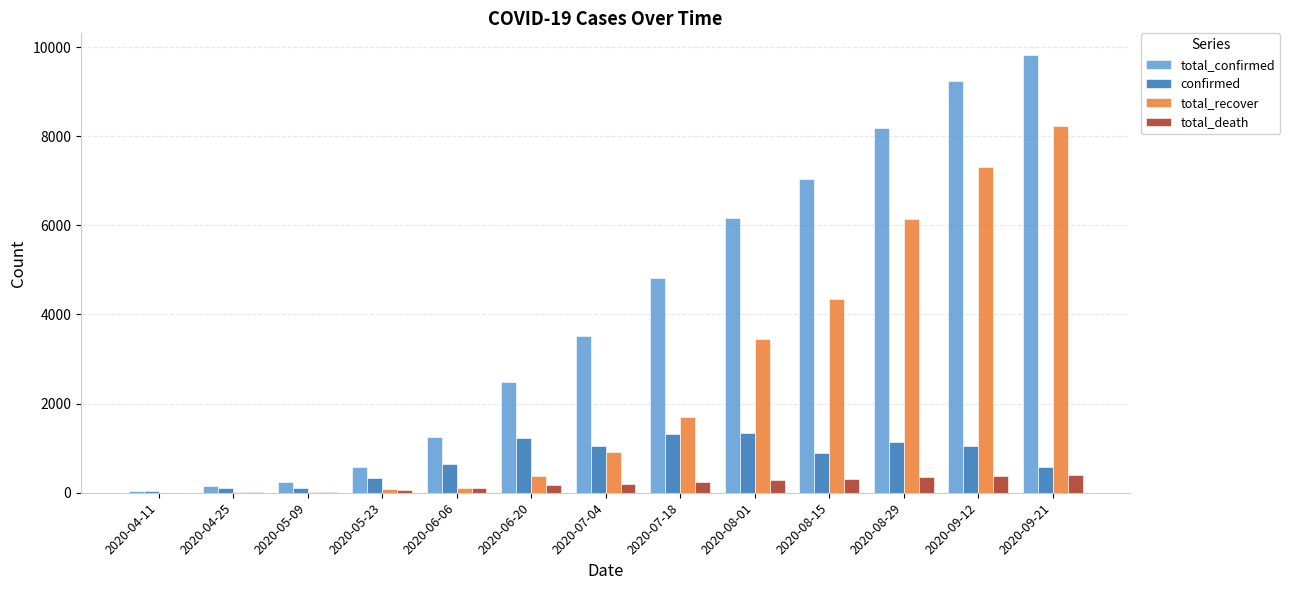

What is the total value across all series at 2020-08-15?

12601